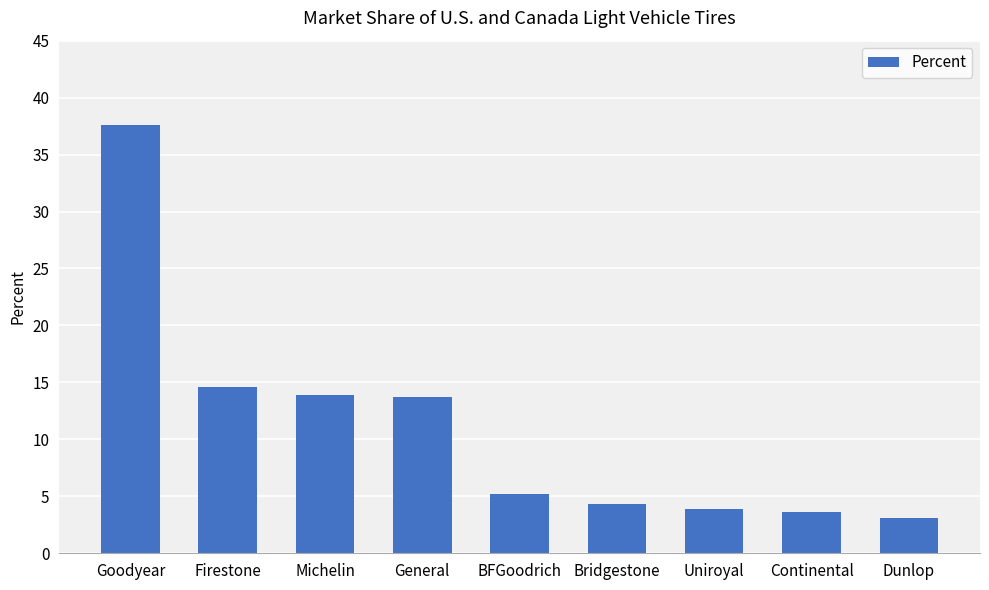

Are the bars horizontal?

No